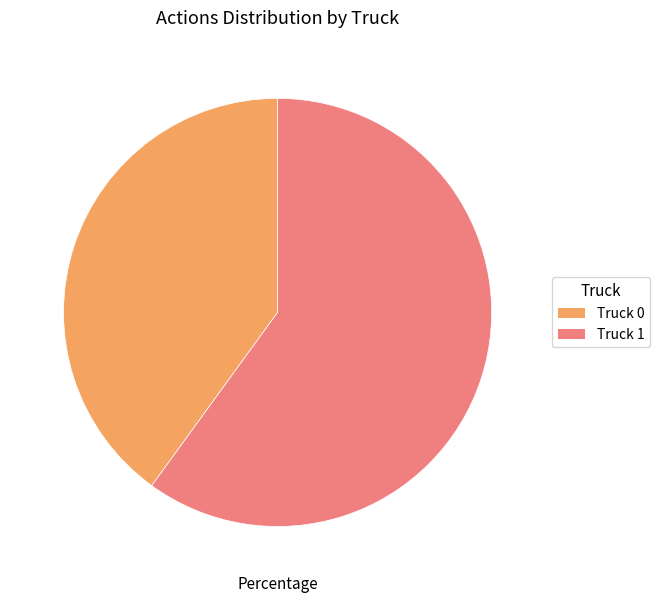

Between Truck 1 and Truck 0, which is larger?

Truck 1